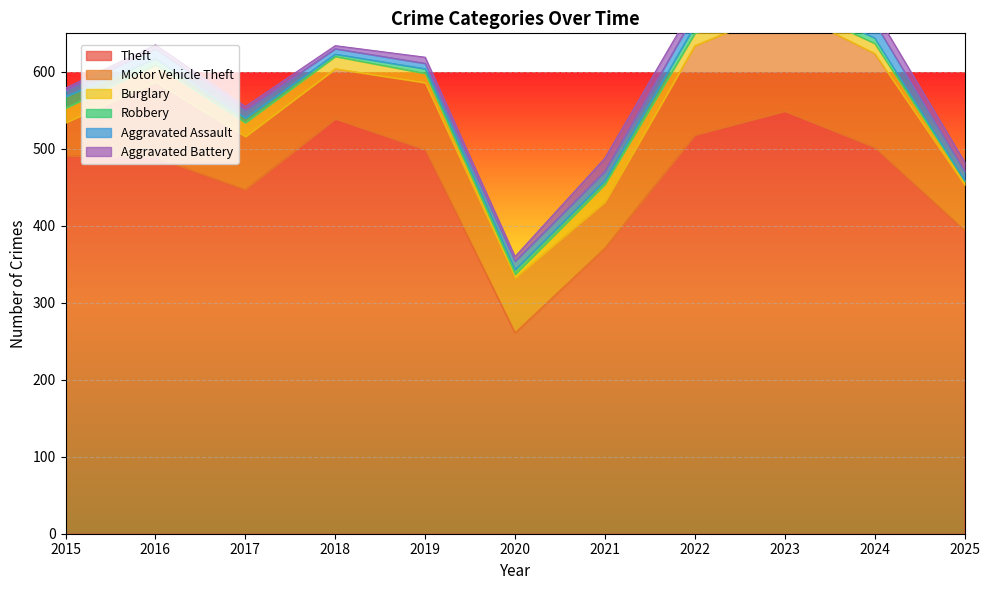

Reading left to right, what are all the values shown in this chart?

Theft: 2015=491	2016=489	2017=447	2018=539	2019=499	2020=261	2021=371	2022=518	2023=549	2024=502	2025=394
Motor Vehicle Theft: 2015=43	2016=98	2017=69	2018=65	2019=87	2020=71	2021=60	2022=116	2023=133	2024=122	2025=59
Burglary: 2015=19	2016=22	2017=18	2018=16	2019=12	2020=5	2021=23	2022=16	2023=9	2024=13	2025=5
Robbery: 2015=15	2016=8	2017=6	2018=3	2019=6	2020=6	2021=5	2022=10	2023=7	2024=7	2025=1
Aggravated Assault: 2015=8	2016=13	2017=10	2018=7	2019=7	2020=11	2021=12	2022=15	2023=19	2024=20	2025=12
Aggravated Battery: 2015=3	2016=5	2017=5	2018=4	2019=8	2020=6	2021=17	2022=13	2023=11	2024=15	2025=12